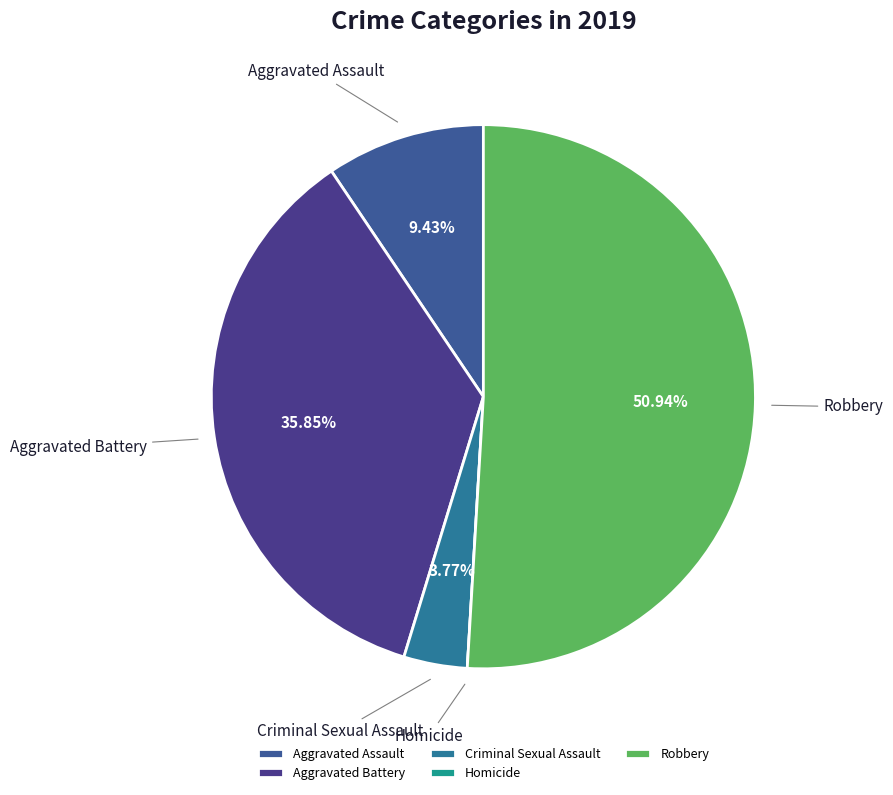

What is the majority slice?

Robbery